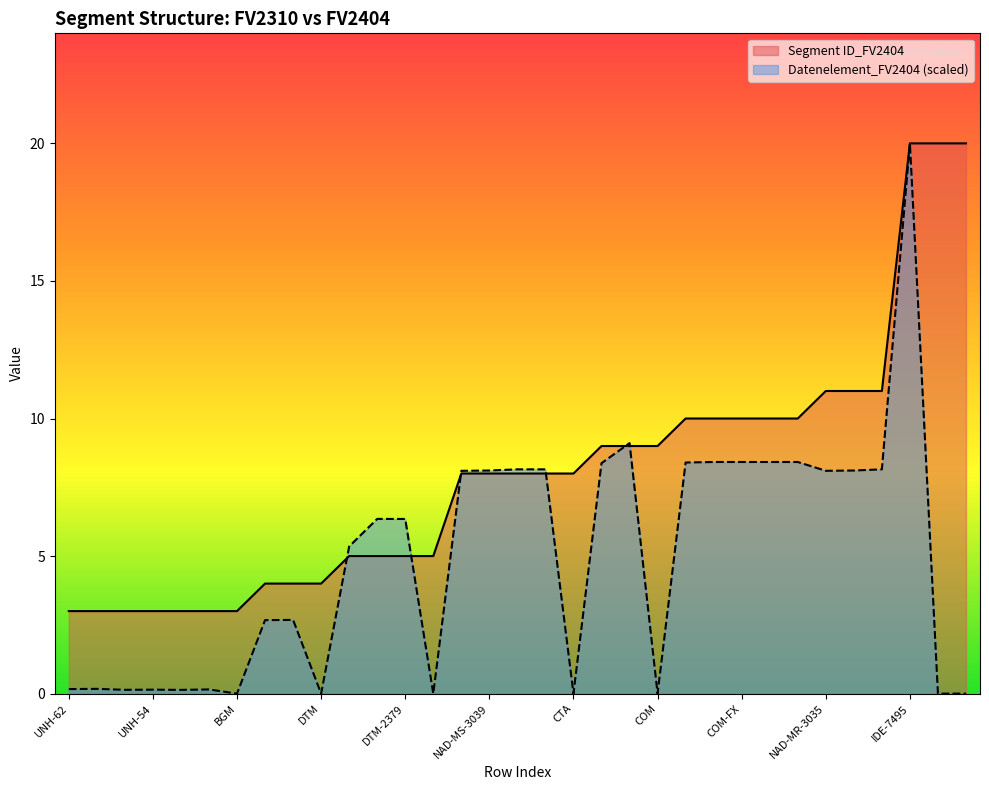

What is the highest value of the Datenelement_FV2404 series?

20.0